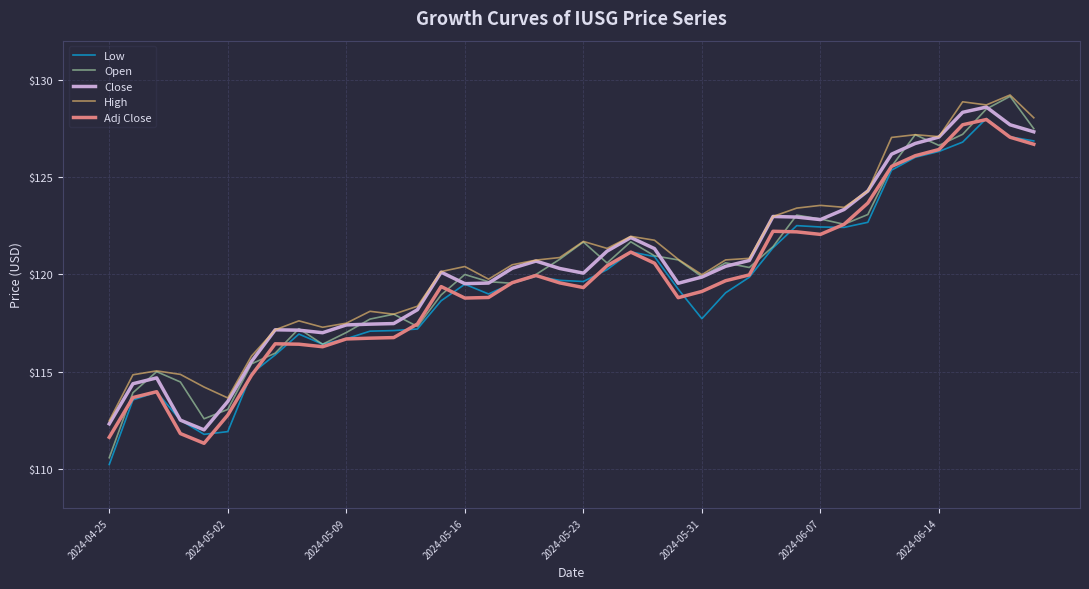

True or false: Low has more than 1 interior local peaks.

True